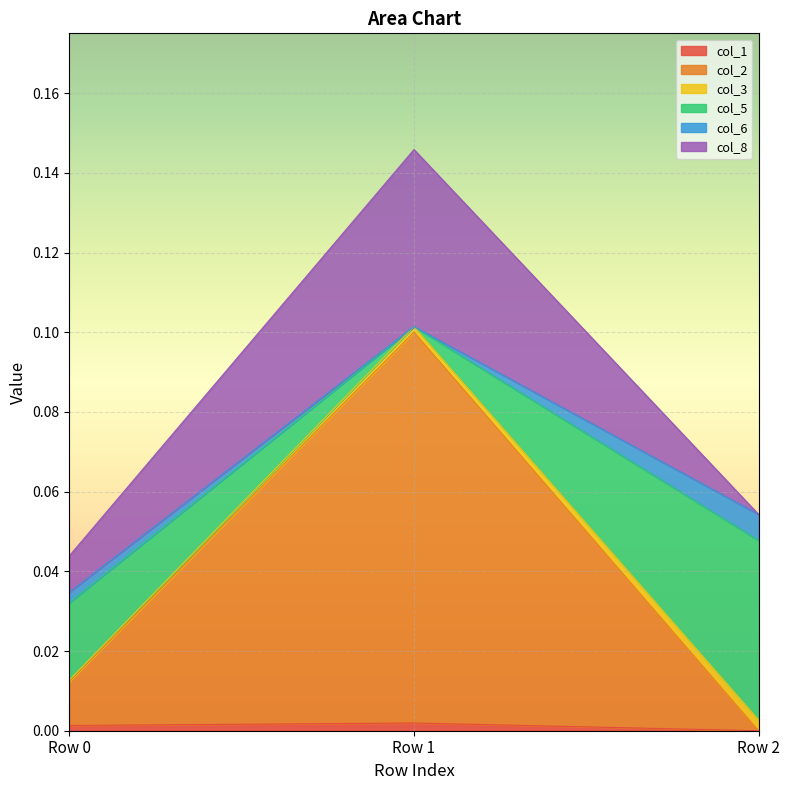

Which series has the largest range (max minus min)?

col_2